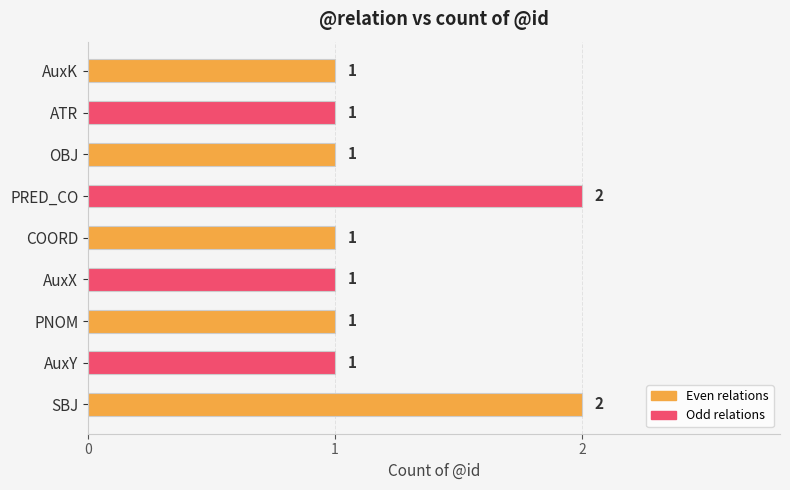

Reading bottom to top, transcribe all the data shown in this chart.

2	1	1	1	1	2	1	1	1